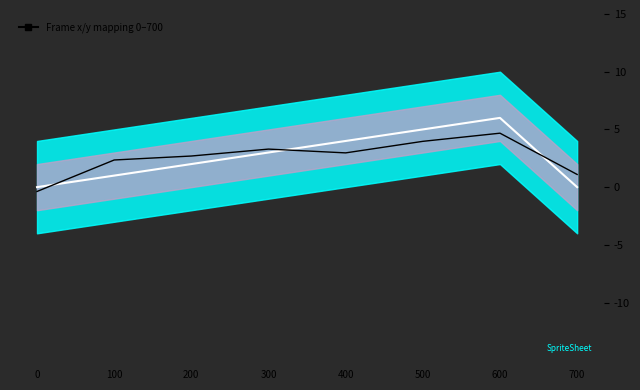

What is the minimum value for signal?

-0.4